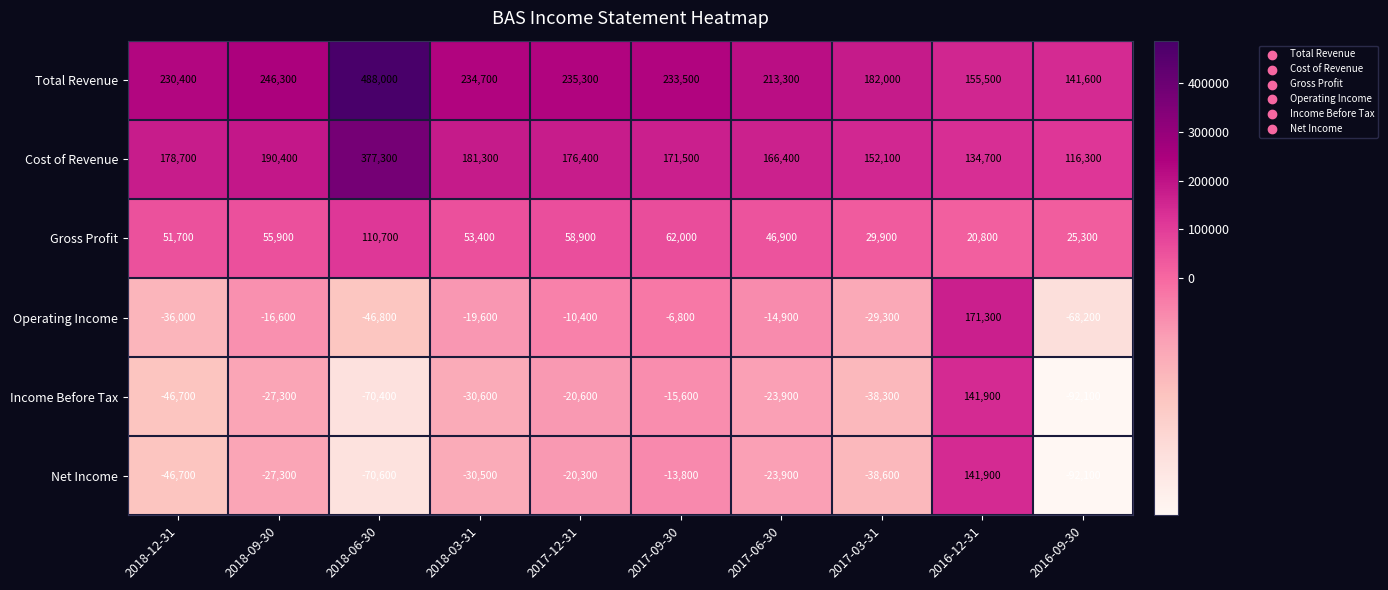

What is the difference between the maximum and minimum values in the Cost of Revenue series?

261000